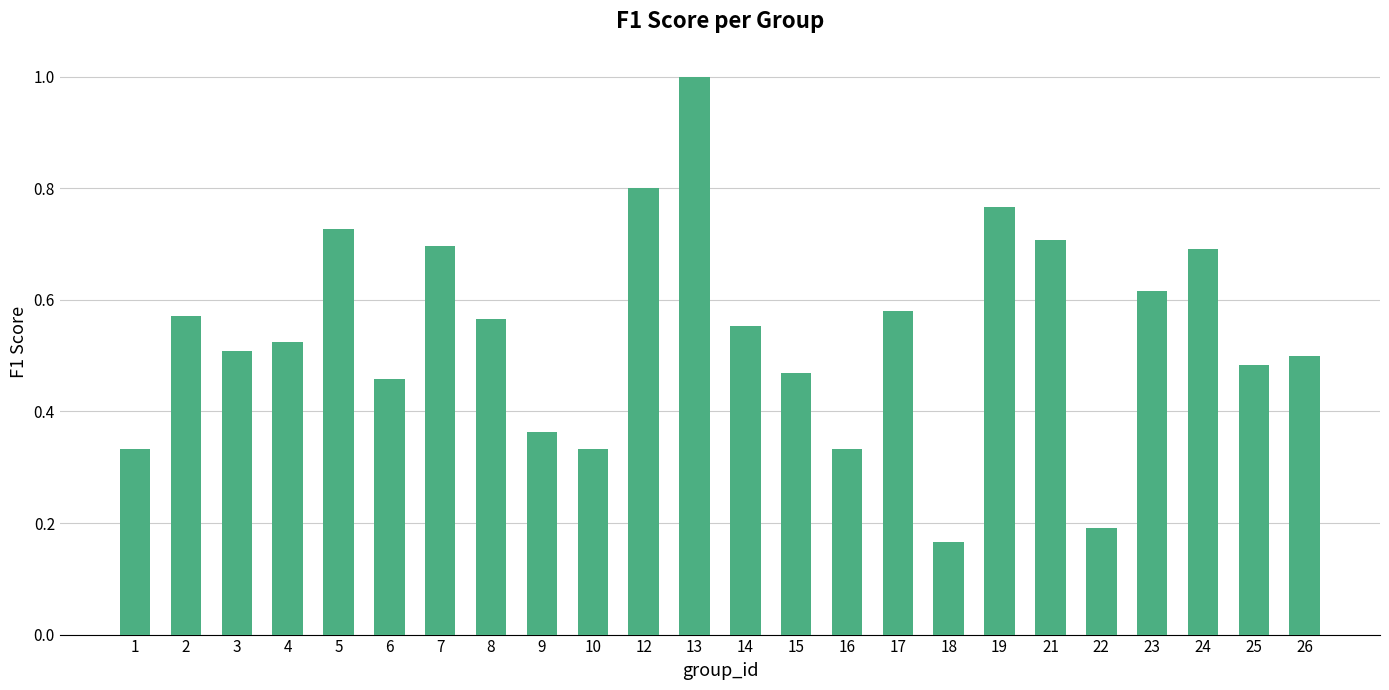

What is the maximum value shown in the chart?

1.0